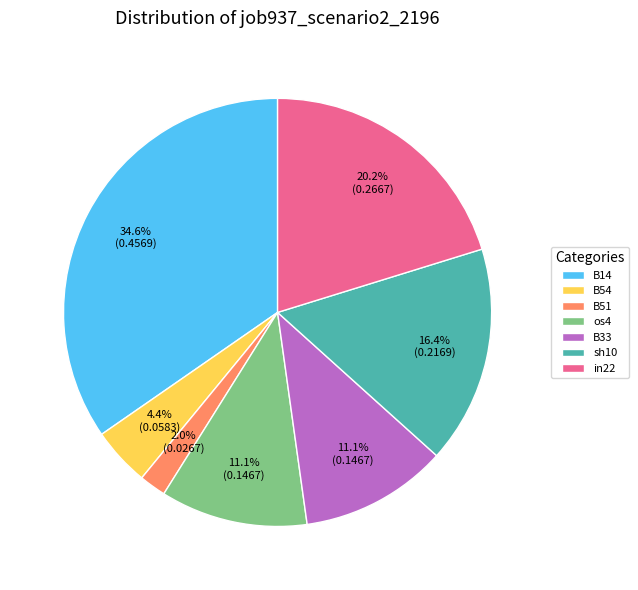

To the nearest percent, what is the difference between the B54 and sh10 slice percentages?

12%